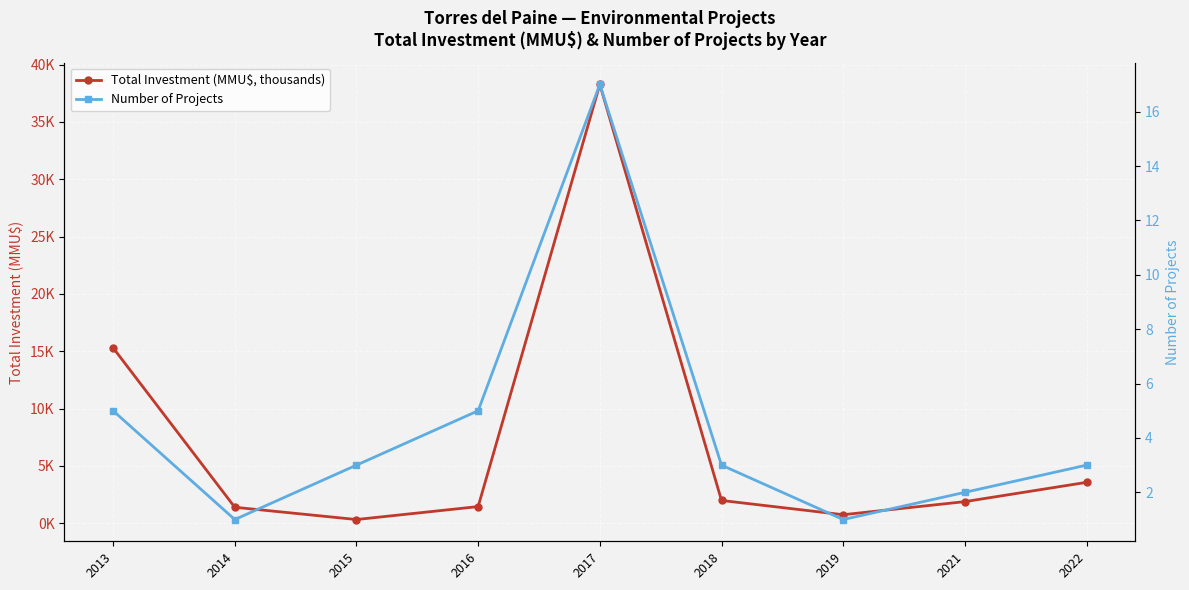

What is the value of the Total Investment (MMU$, thousands) point at the 5th from the left?

38.3